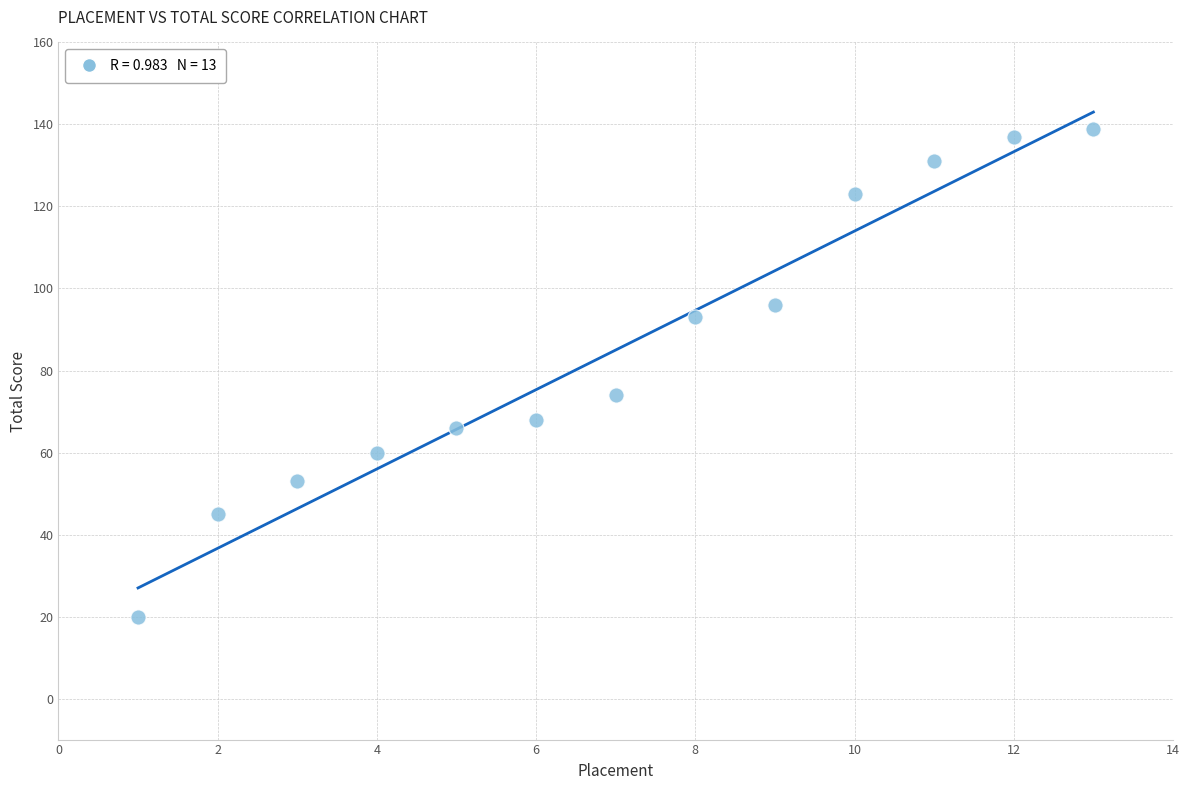

What is the range of Y values (max minus min)?

119